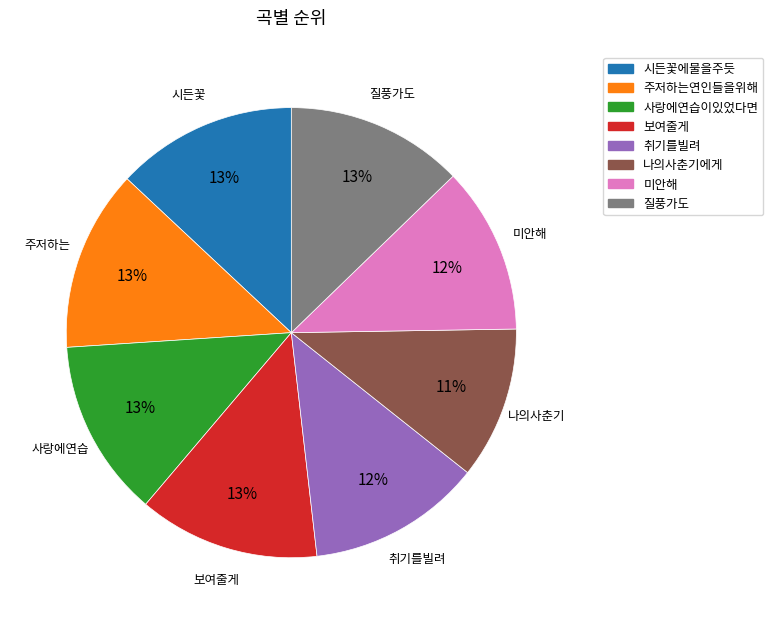

To the nearest percent, what percentage of the pie is 보여줄게?

13%